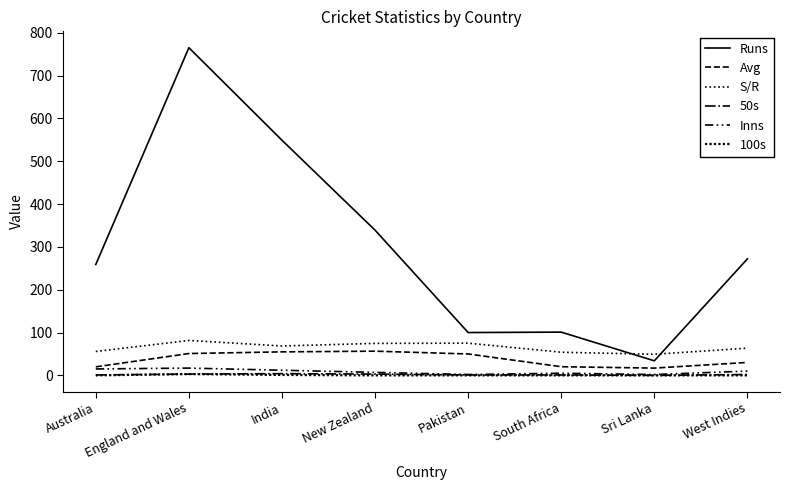

Does the chart have visible grid lines?

No